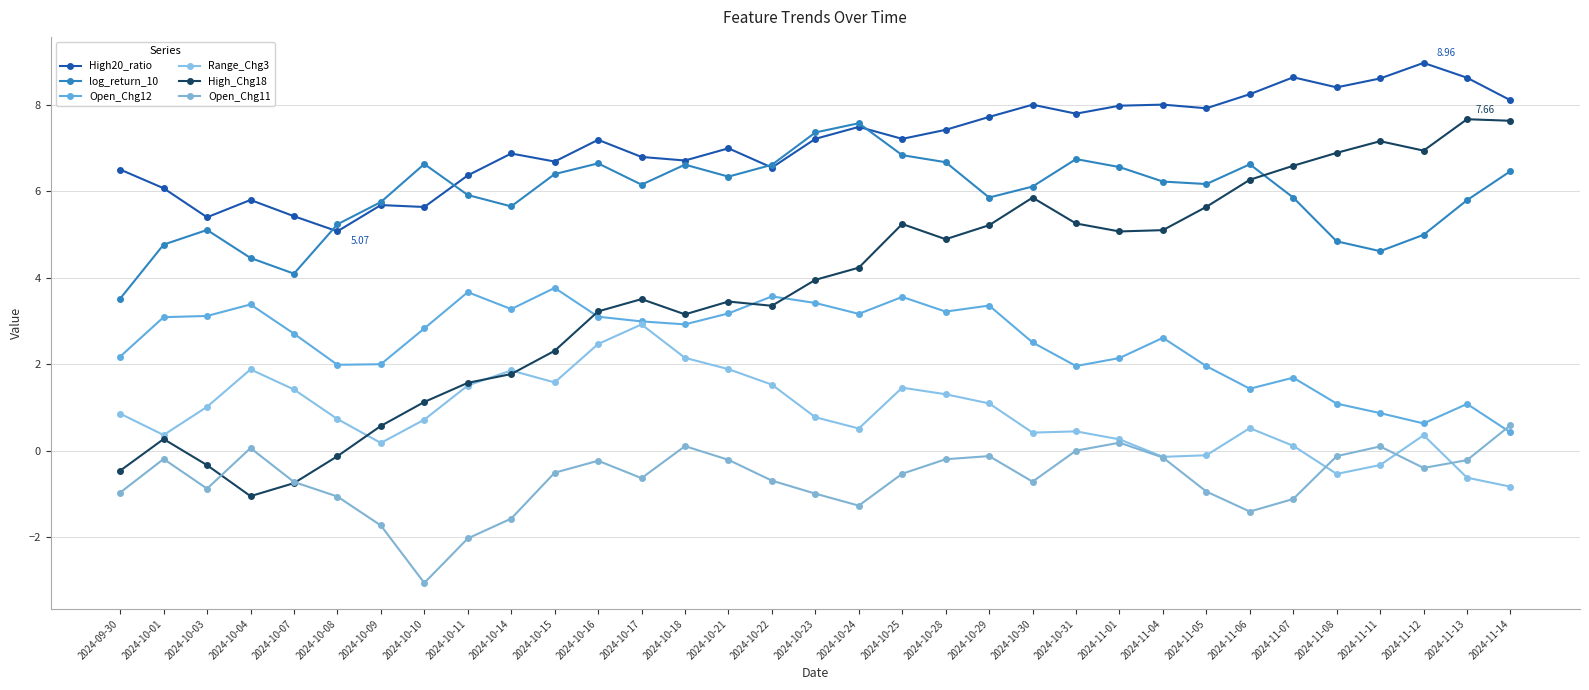

Reading right to left, extract all data points from this chart.

High20_ratio: 8.1	8.6	9.0	8.6	8.4	8.6	8.2	7.9	8.0	8.0	7.8	8.0	7.7	7.4	7.2	7.5	7.2	6.5	7.0	6.7	6.8	7.2	6.7	6.9	6.4	5.6	5.7	5.1	5.4	5.8	5.4	6.1	6.5
log_return_10: 6.5	5.8	5.0	4.6	4.8	5.8	6.6	6.2	6.2	6.6	6.7	6.1	5.8	6.7	6.8	7.6	7.4	6.6	6.3	6.6	6.1	6.6	6.4	5.6	5.9	6.6	5.7	5.2	4.1	4.5	5.1	4.8	3.5
Open_Chg12: 0.4	1.1	0.6	0.9	1.1	1.7	1.4	2.0	2.6	2.1	2.0	2.5	3.4	3.2	3.6	3.2	3.4	3.6	3.2	2.9	3.0	3.1	3.8	3.3	3.7	2.8	2.0	2.0	2.7	3.4	3.1	3.1	2.2
Range_Chg3: -0.8	-0.6	0.4	-0.3	-0.5	0.1	0.5	-0.1	-0.1	0.3	0.4	0.4	1.1	1.3	1.5	0.5	0.8	1.5	1.9	2.1	2.9	2.5	1.6	1.9	1.5	0.7	0.2	0.7	1.4	1.9	1.0	0.4	0.9
High_Chg18: 7.6	7.7	6.9	7.2	6.9	6.6	6.3	5.6	5.1	5.1	5.2	5.8	5.2	4.9	5.2	4.2	3.9	3.3	3.4	3.1	3.5	3.2	2.3	1.8	1.6	1.1	0.6	-0.1	-0.8	-1.1	-0.3	0.3	-0.5
Open_Chg11: 0.6	-0.2	-0.4	0.1	-0.1	-1.1	-1.4	-0.9	-0.2	0.2	-0.0	-0.7	-0.1	-0.2	-0.5	-1.3	-1.0	-0.7	-0.2	0.1	-0.6	-0.2	-0.5	-1.6	-2.0	-3.1	-1.7	-1.1	-0.7	0.1	-0.9	-0.2	-1.0